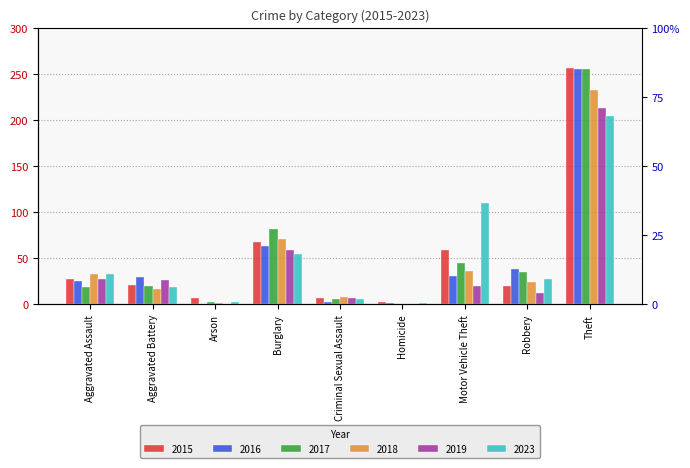

What is the difference between the highest and lowest values at Criminal Sexual Assault?

5